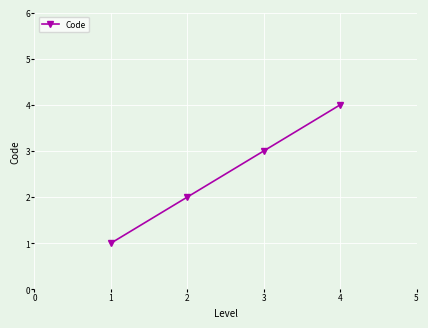

How many data points does each series have?

4